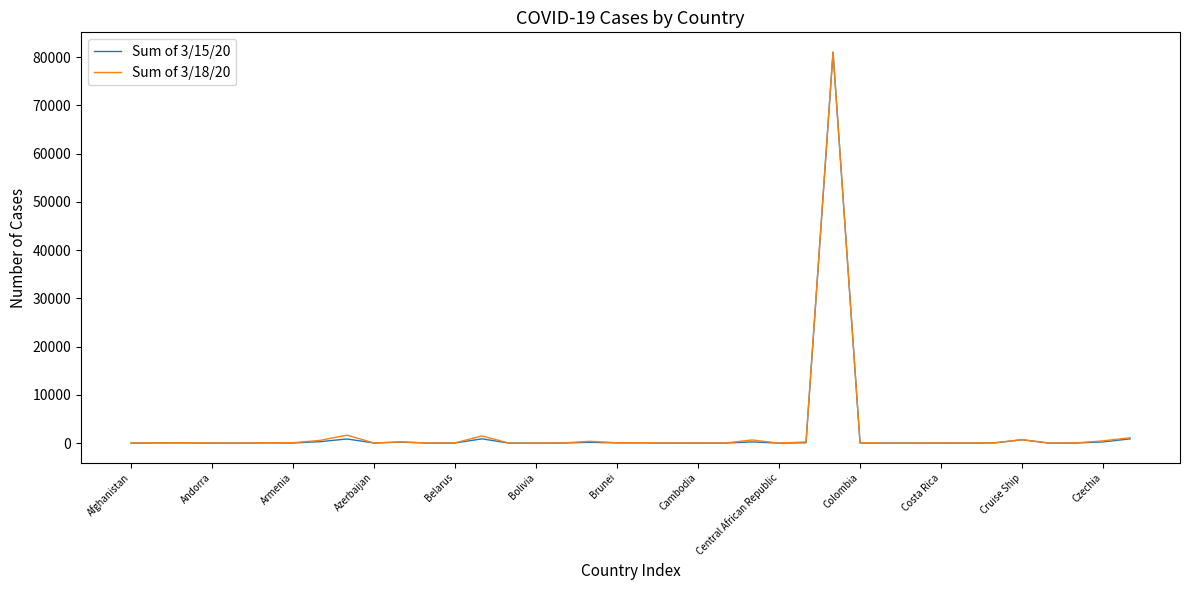

Which series has the largest range (max minus min)?

Sum of 3/18/20